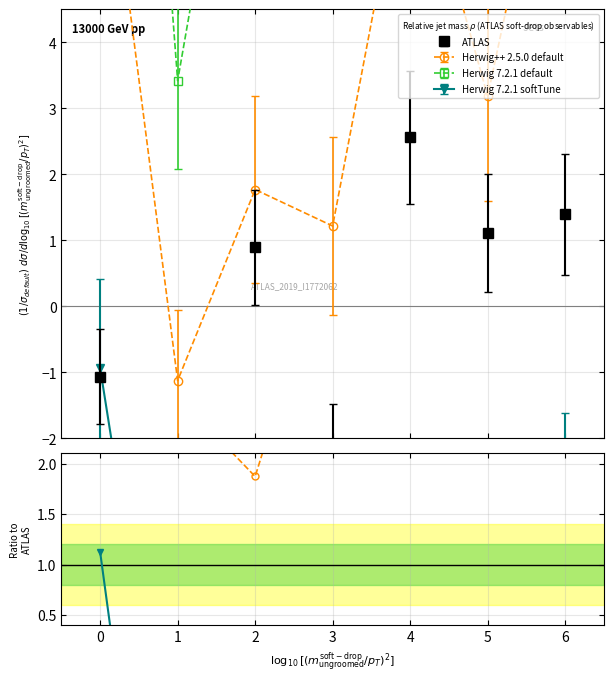

In Herwig++ 2.5.0 default, how many points are higher than both neighbors (excluding endpoints)?

1